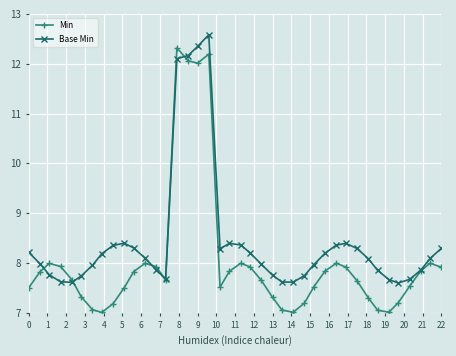

Which series has the largest total across all categories?

Base Min